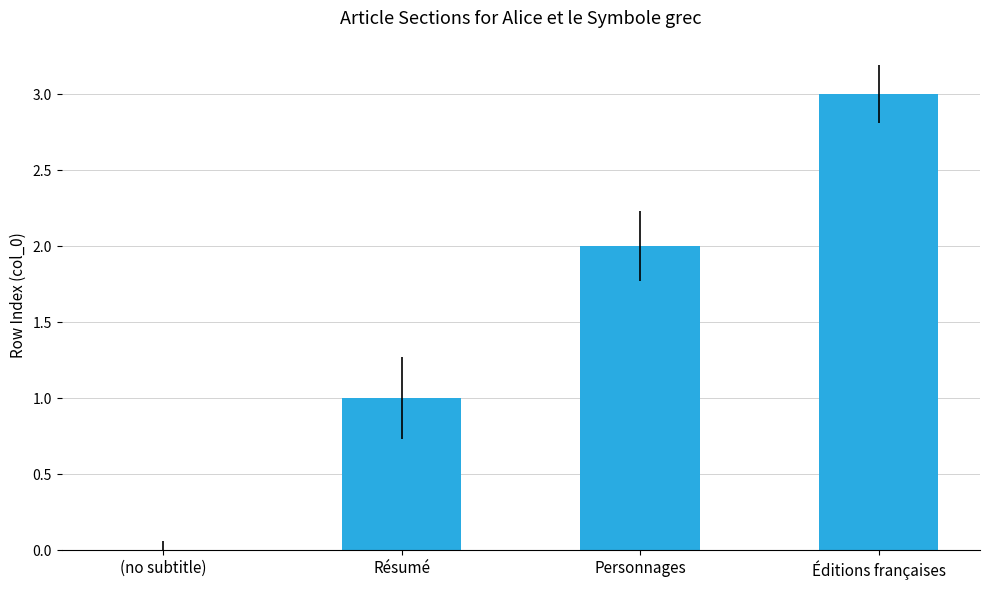

Is it true that the value at (no subtitle) is 0?

True